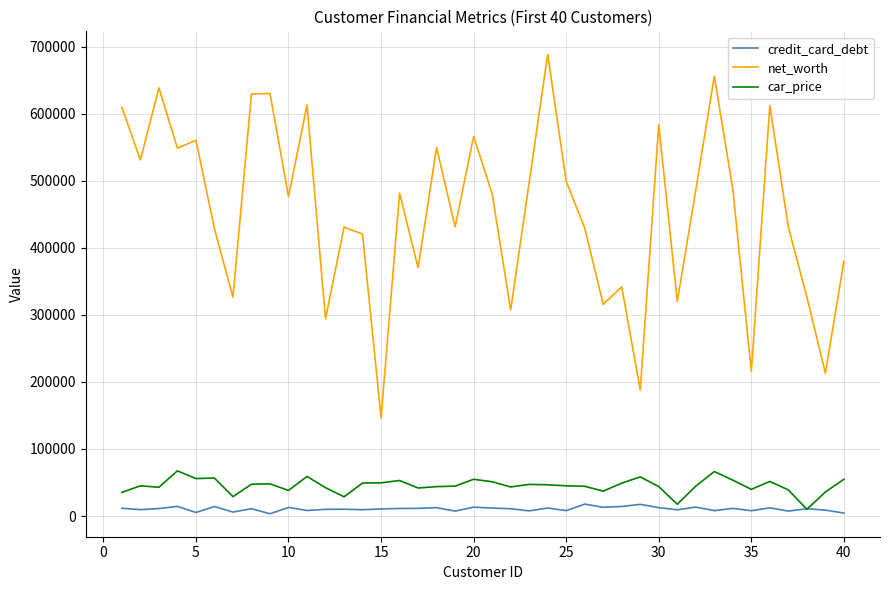

Does the chart have visible grid lines?

Yes